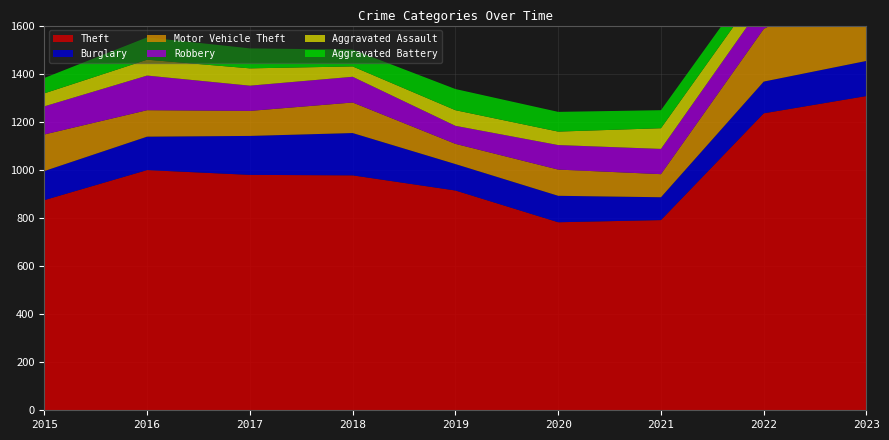

Reading left to right, list all the values displayed in this chart.

Theft: 874	999	979	977	914	782	791	1235	1307
Burglary: 121	139	162	176	110	110	95	132	146
Motor Vehicle Theft: 152	110	104	127	84	109	96	219	355
Robbery: 117	144	105	107	75	102	105	108	105
Aggravated Assault: 54	66	72	43	65	56	86	78	102
Aggravated Battery: 64	93	83	70	88	82	75	71	98